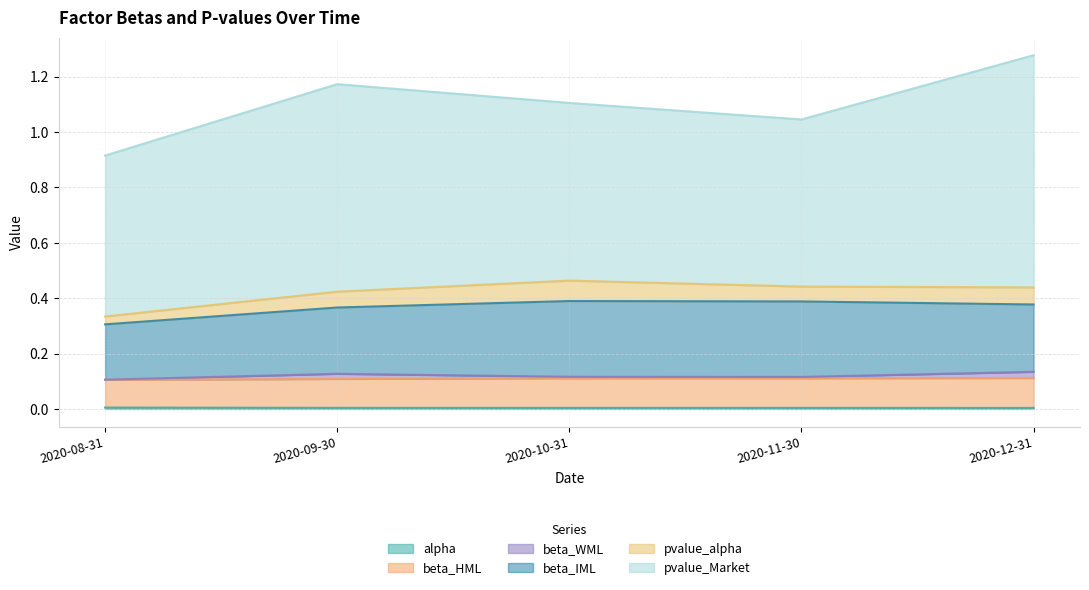

At which label is beta_IML closest to 0?

2020-08-31